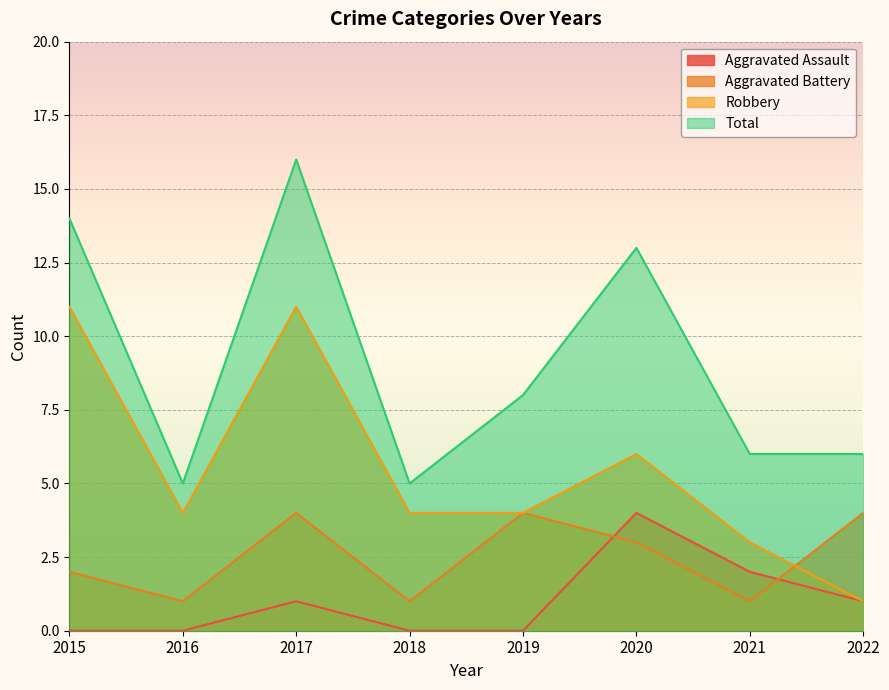

List the series in order of their peak value, lowest first.

Aggravated Assault, Aggravated Battery, Robbery, Total